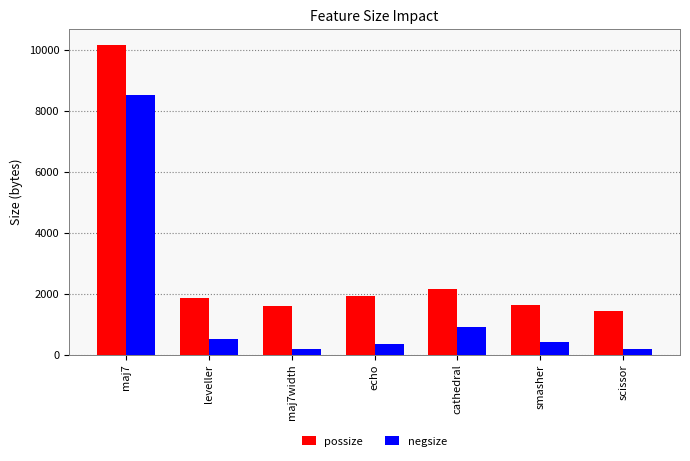

At which label is negsize closest to 4348?

cathedral